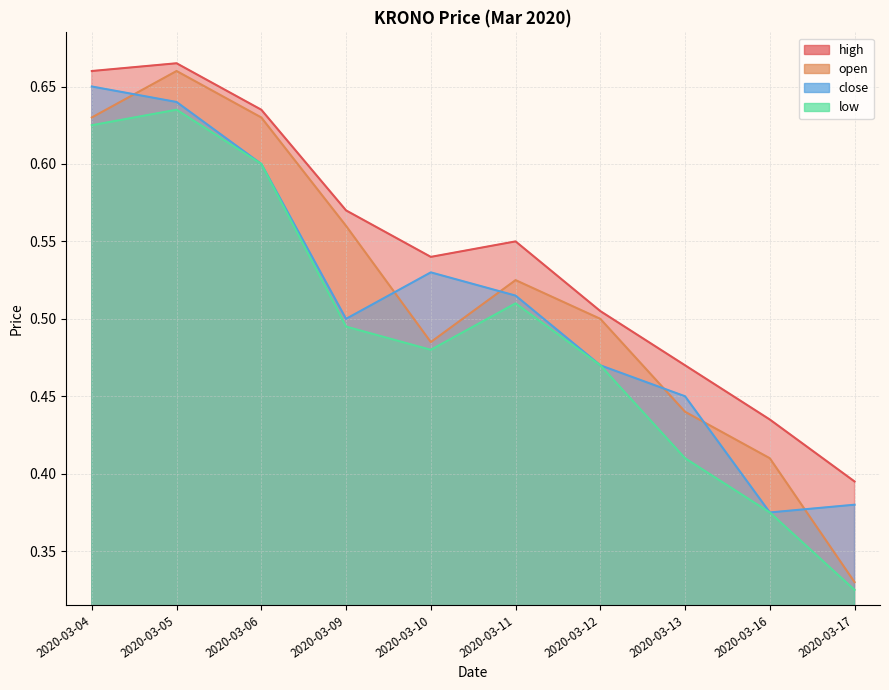

True or false: high has more than 0 points higher than both neighbors.

True